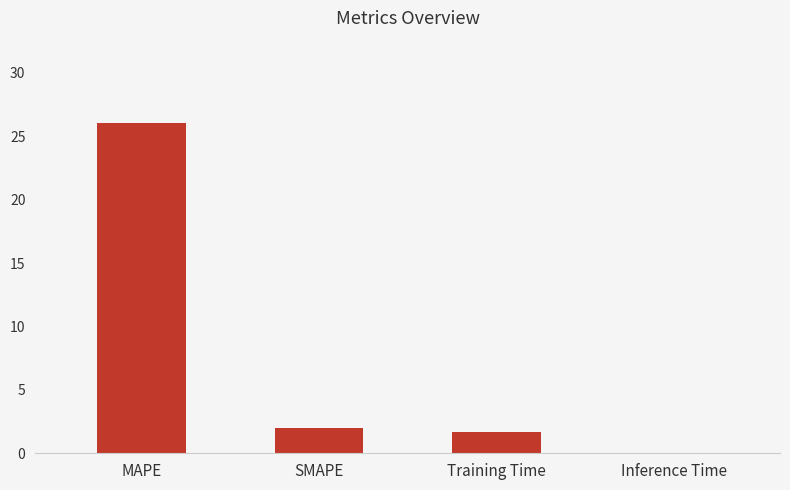

How many distinct data groups are displayed?

1